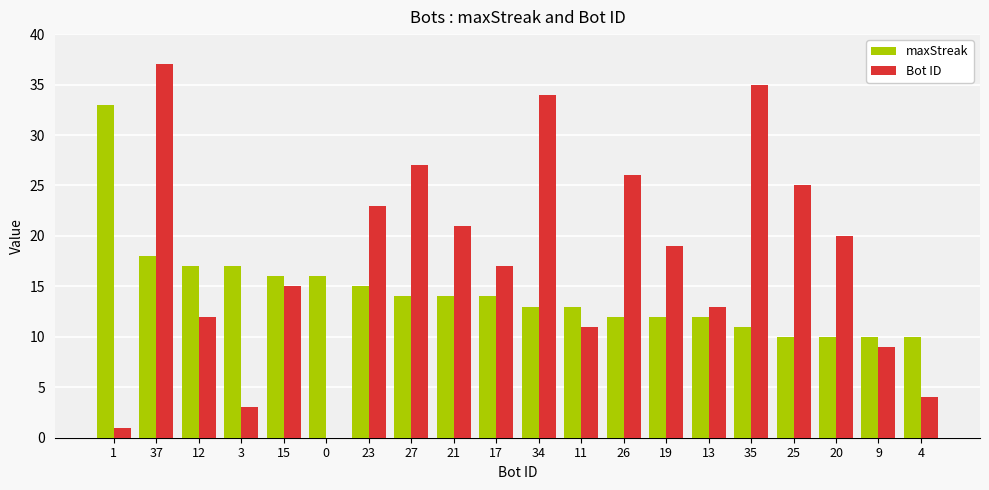

The Bot ID series shows 66 at 37. True or false?

False